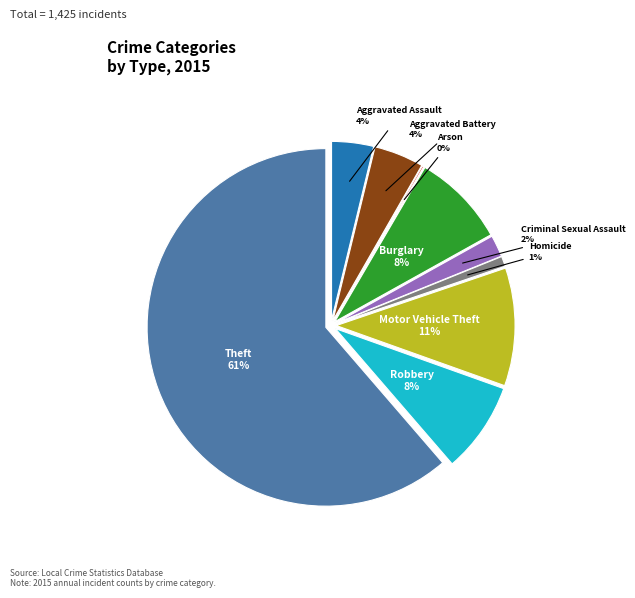

Count the number of slices in the pie.

9